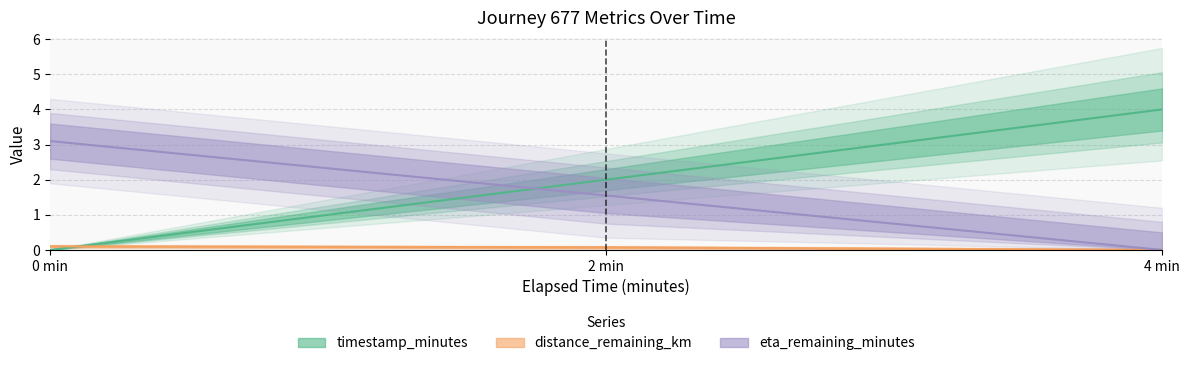

Between 2 min and 4 min, which series saw the biggest shift?

timestamp_minutes